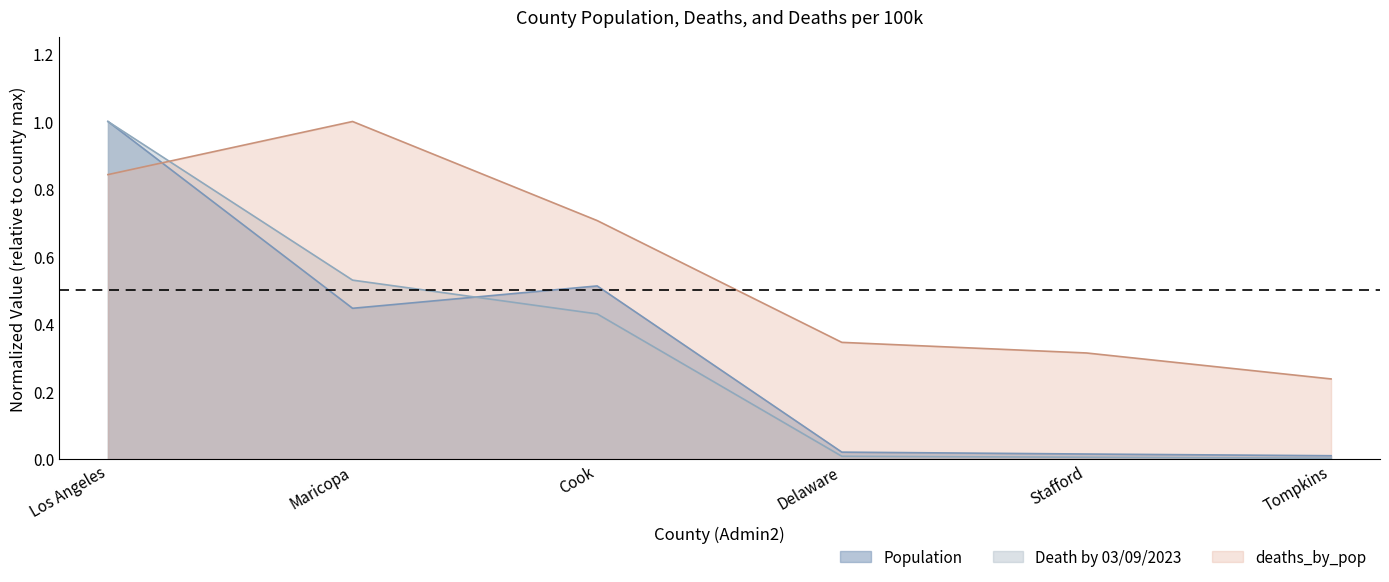

Where do deaths_by_pop and Death by 03/09/2023 first cross each other?

Los Angeles and Maricopa